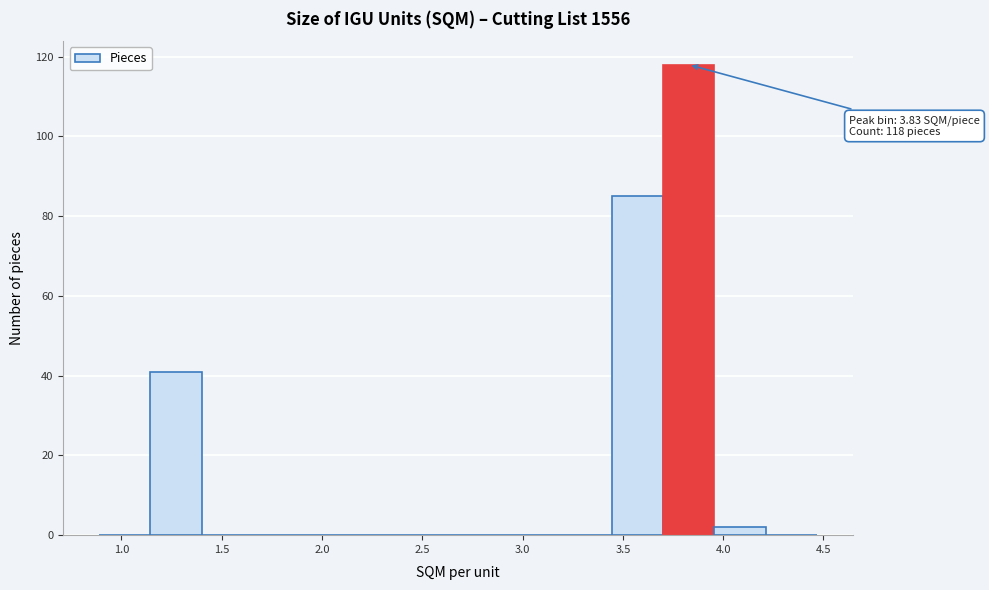

Which range on the x-axis has the tallest bar?

3.70 to 3.95